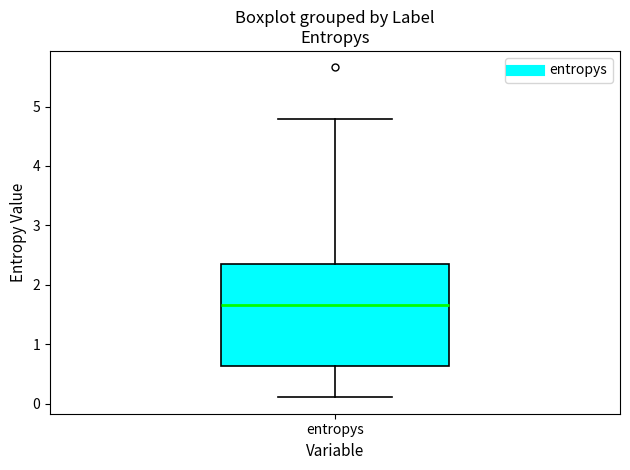

Where is the lower edge of the box for entropys on the y-axis? The values are not printed on the chart, so give them approximately, as read against the axis.

0.6